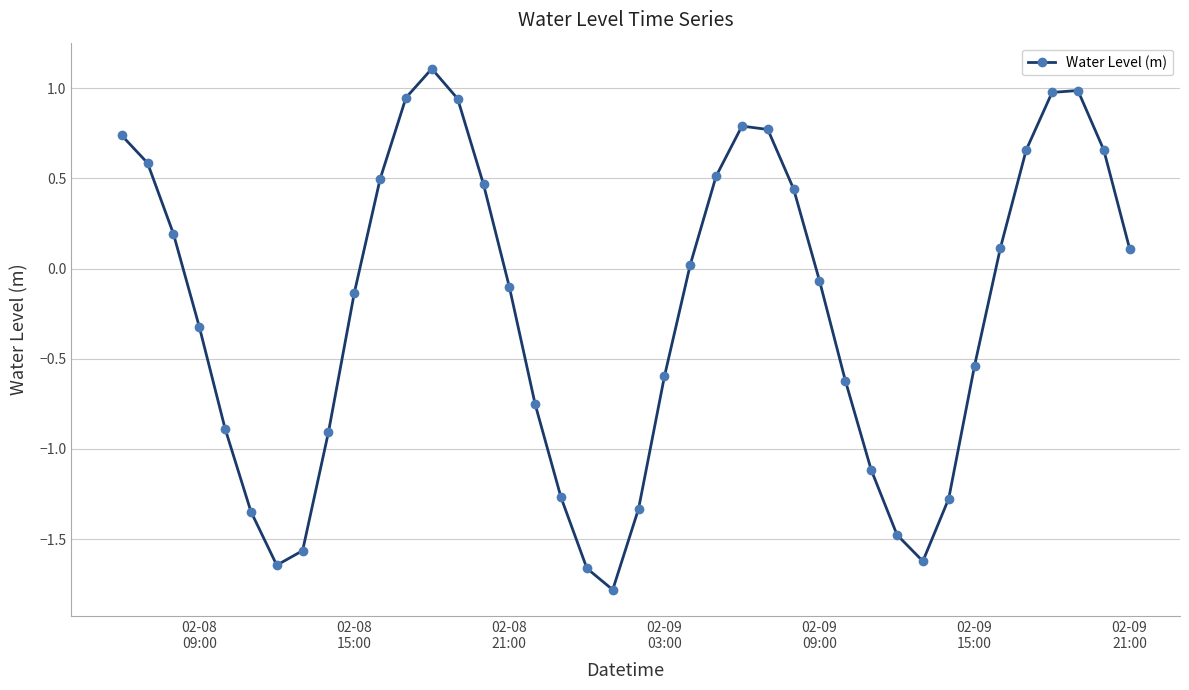

Count the number of values greater than 0.

19